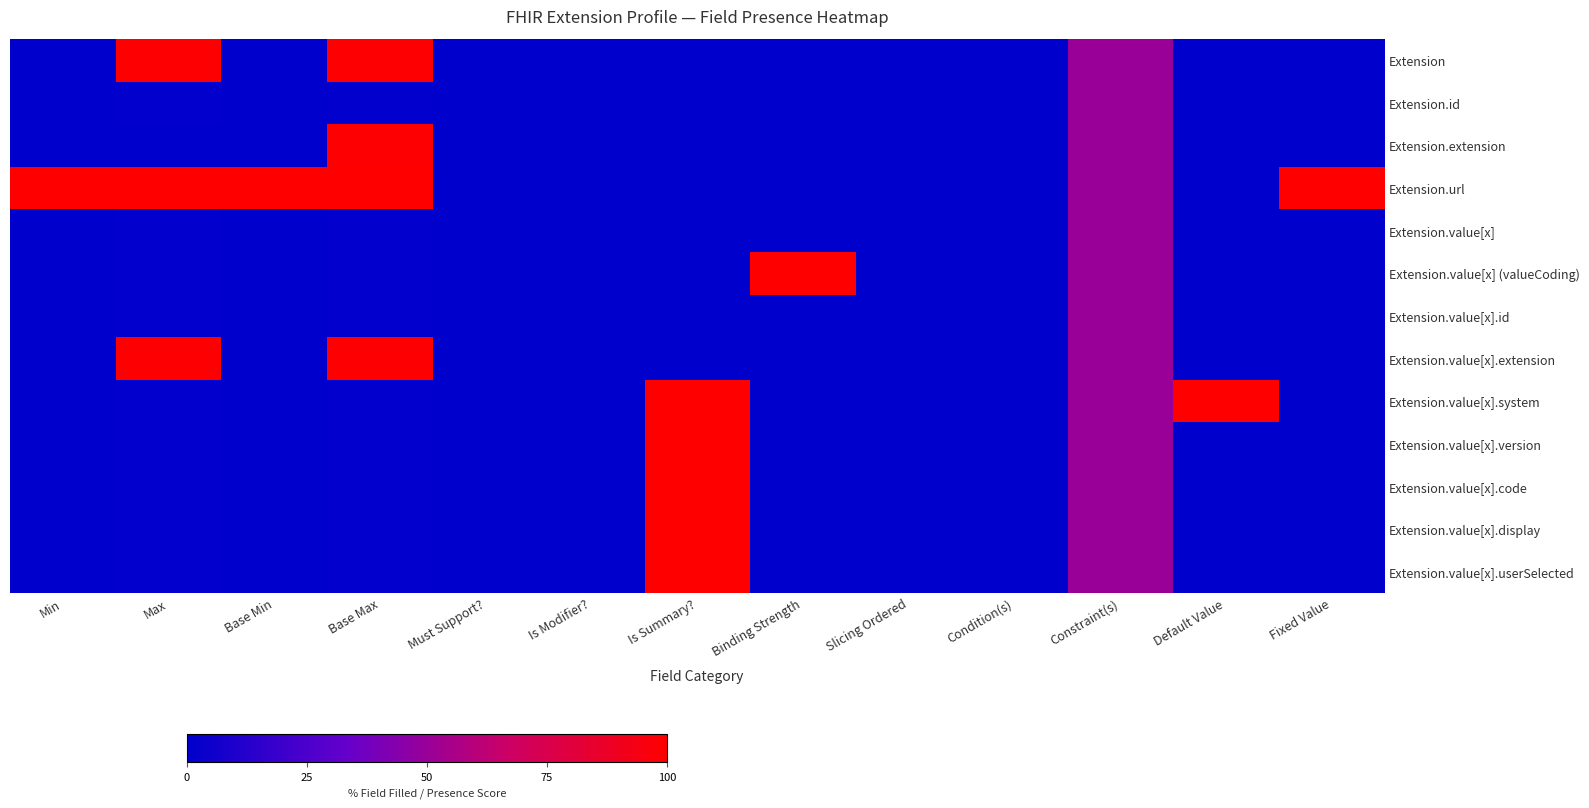

Is the value of Extension.url at Slicing Ordered greater than the value of Extension.value[x].extension at Min?

No